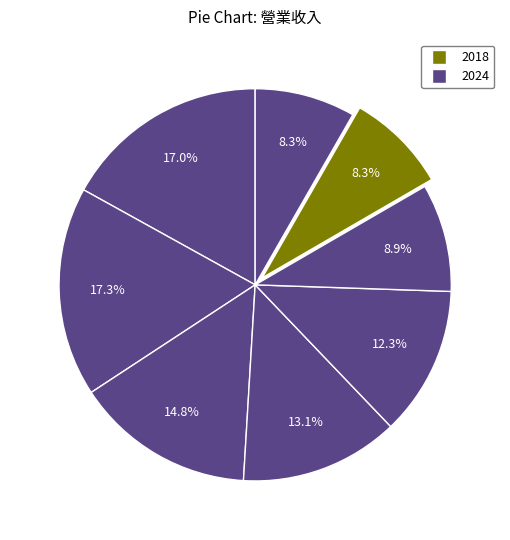

To the nearest percent, what is the difference between the largest and smallest slice percentages?

9%